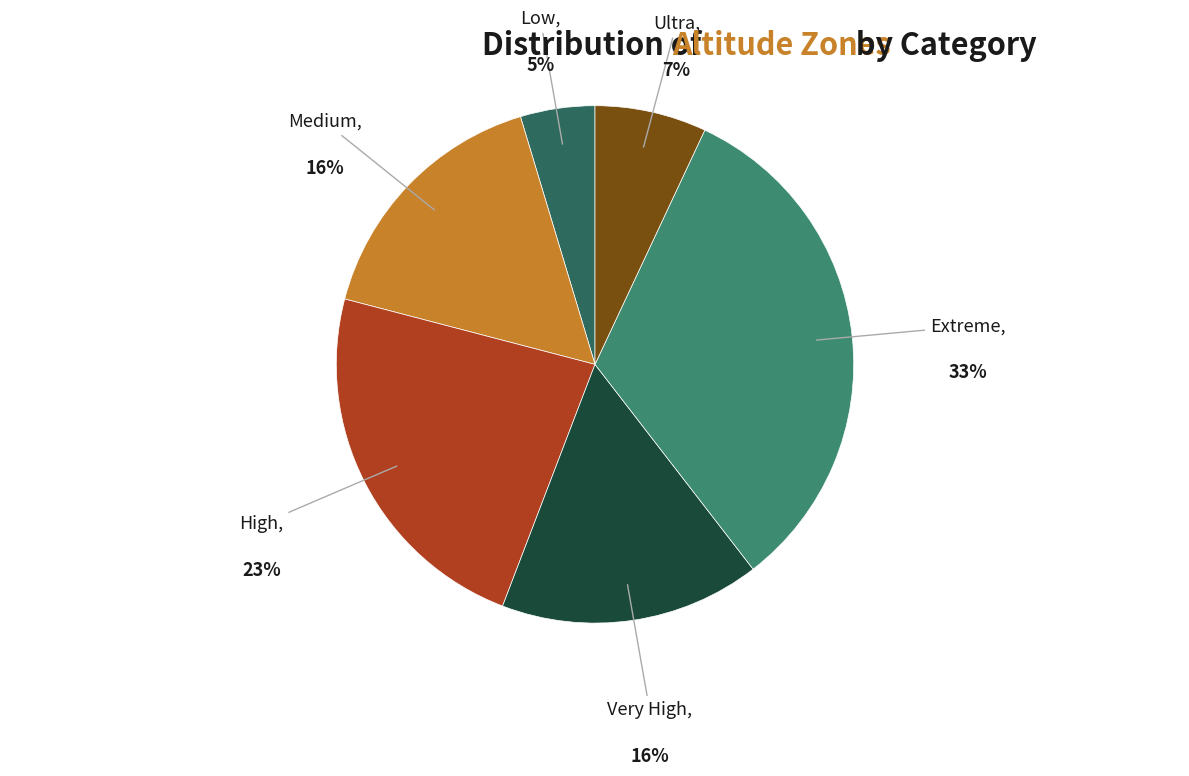

How many segments does this pie chart have?

6